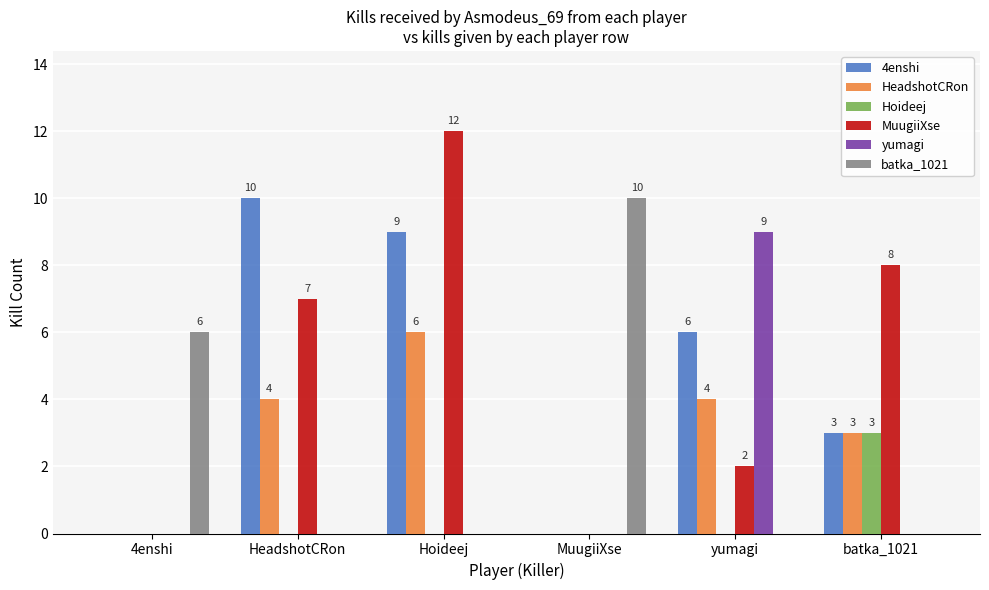

What is the greatest value displayed?

12